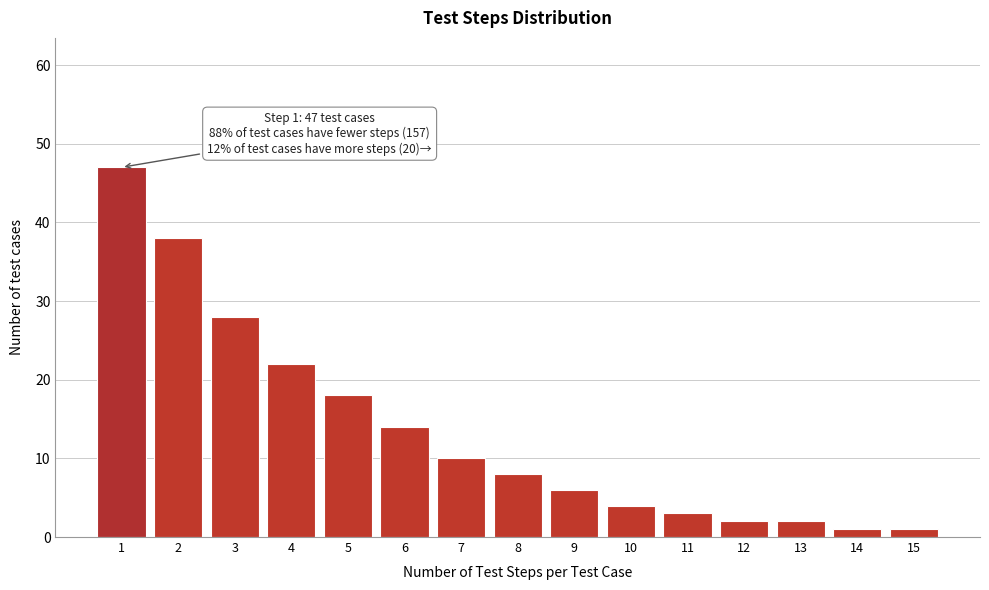

Reading left to right, what are all the values shown in this chart?

1=47	2=38	3=28	4=22	5=18	6=14	7=10	8=8	9=6	10=4	11=3	12=2	13=2	14=1	15=1